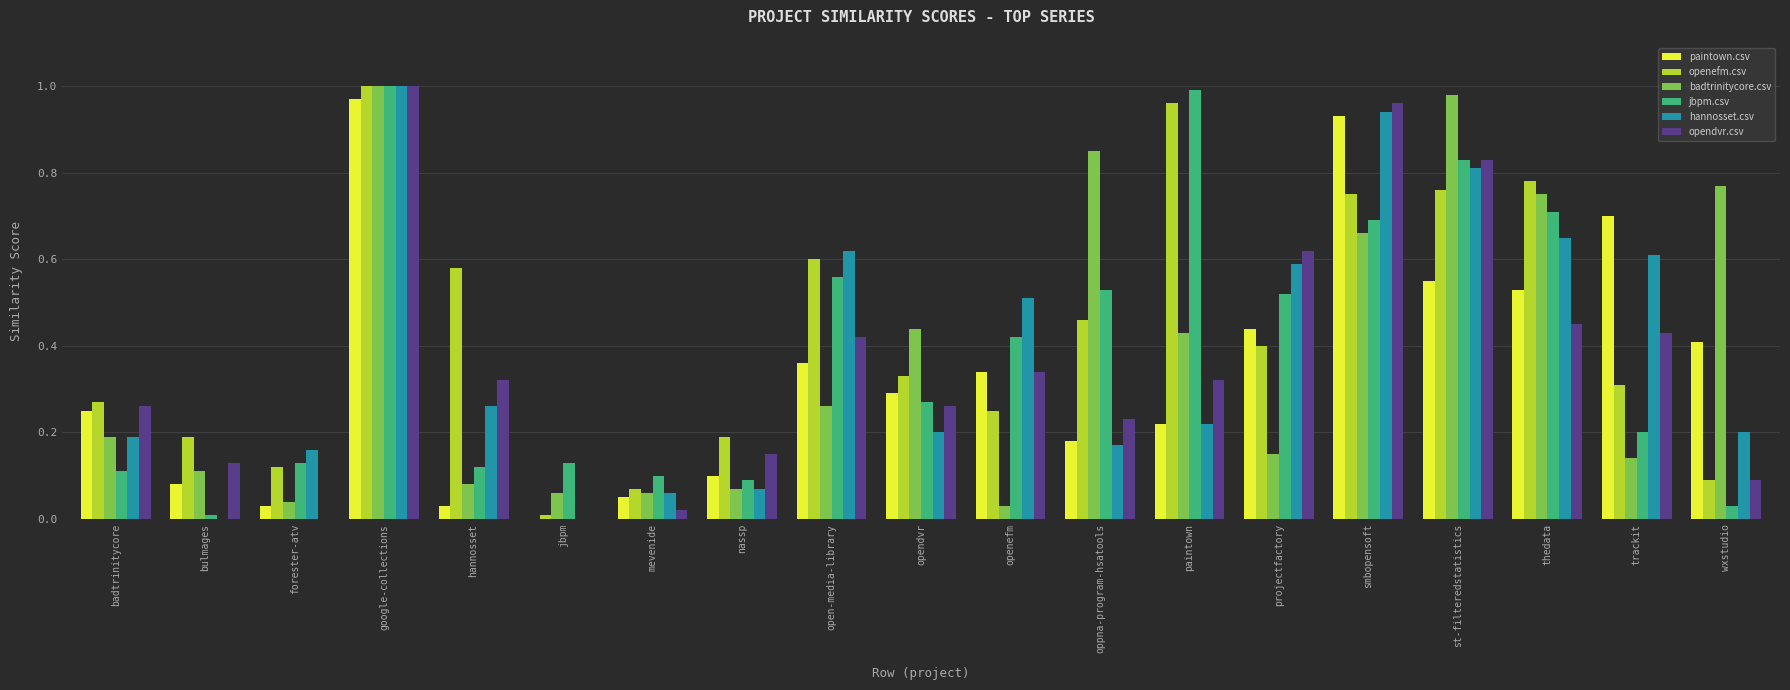

Is it true that opendvr.csv equals 1.0 at smbopensoft?

True